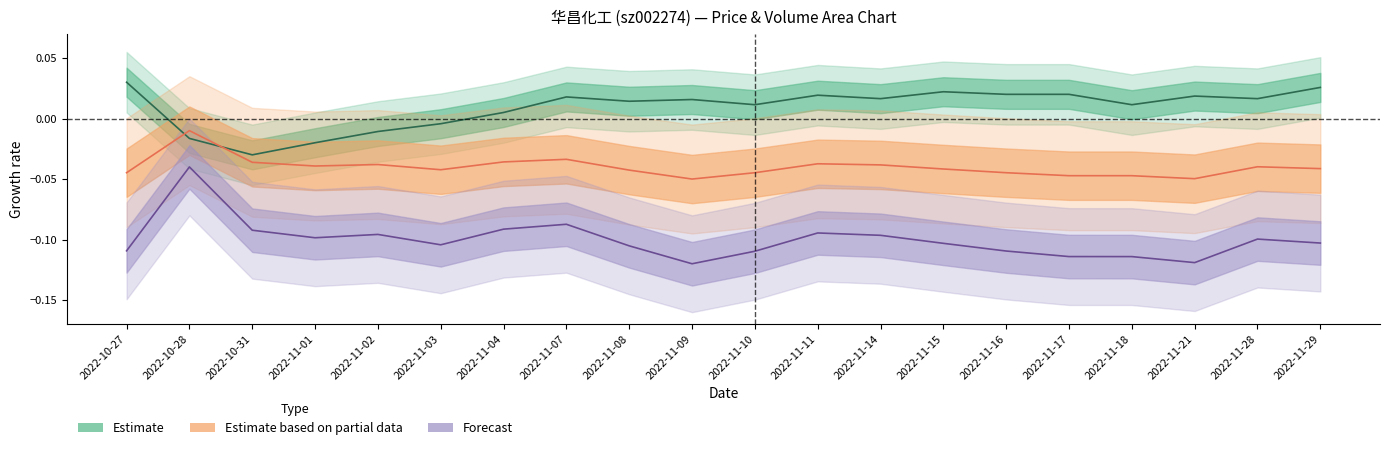

In volume_norm, how many points are lower than both neighbors (excluding endpoints)?

4